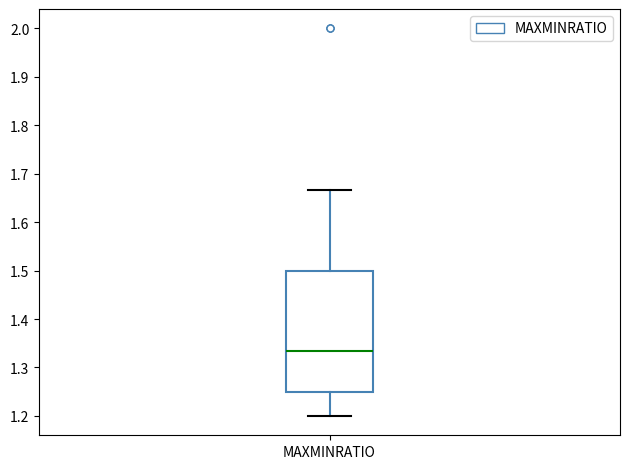

Where does the upper whisker of the box for MAXMINRATIO end on the y-axis? The values are not printed on the chart, so give them approximately, as read against the axis.

1.67